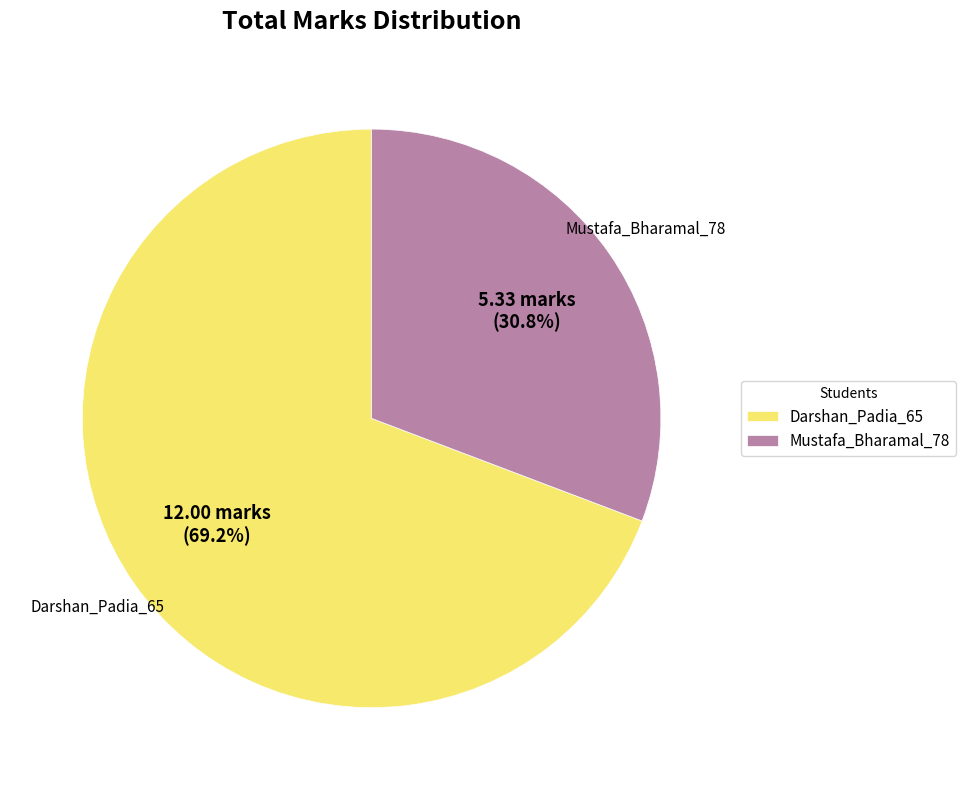

To the nearest percent, what is the average slice percentage?

50%